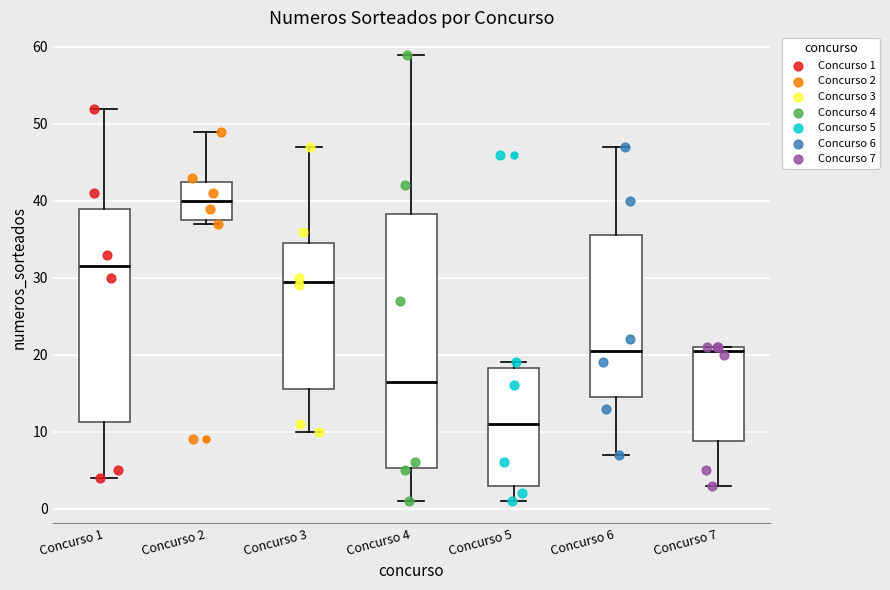

Where is the upper edge of the box for Concurso 4 on the y-axis? The values are not printed on the chart, so give them approximately, as read against the axis.

38